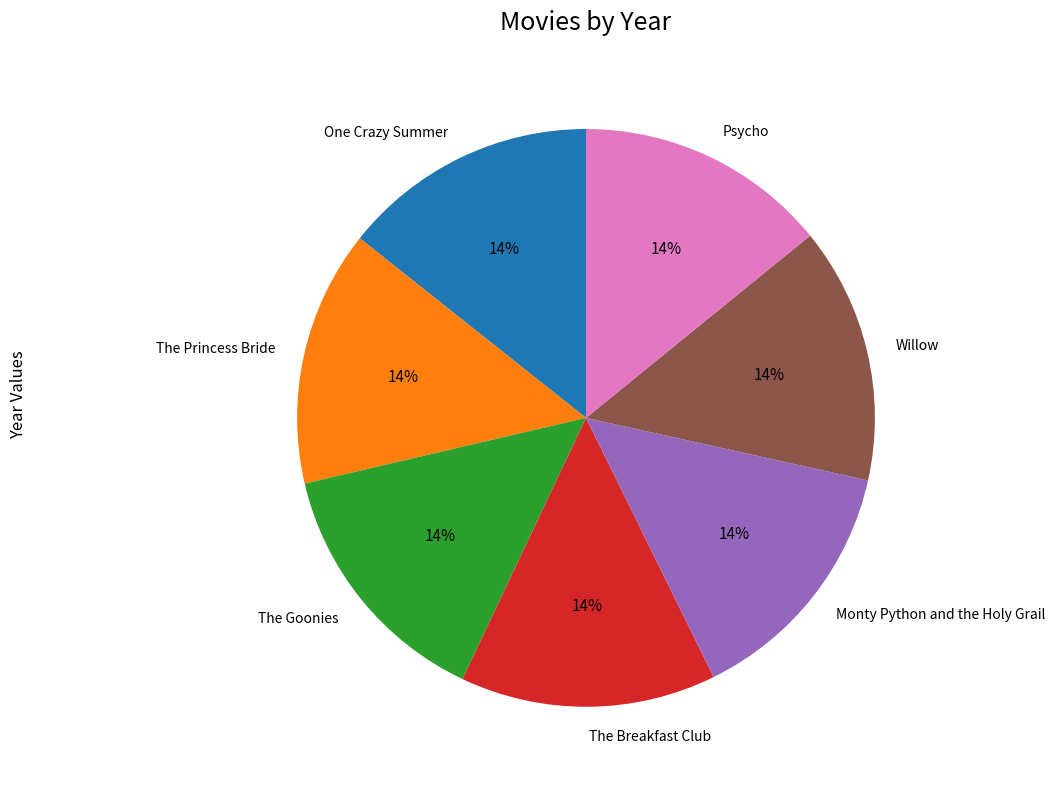

Is the sum of One Crazy Summer and The Goonies greater than half?

No